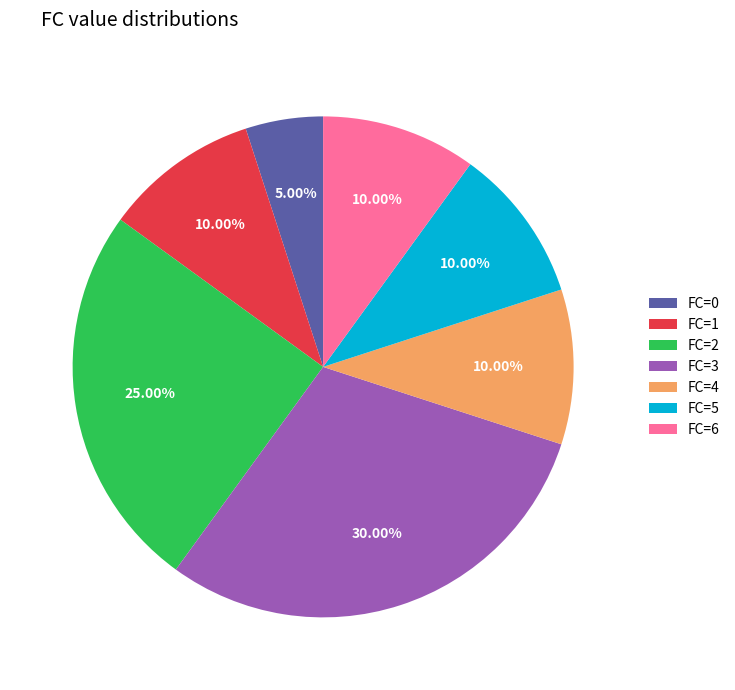

Which slice is the largest?

FC=3